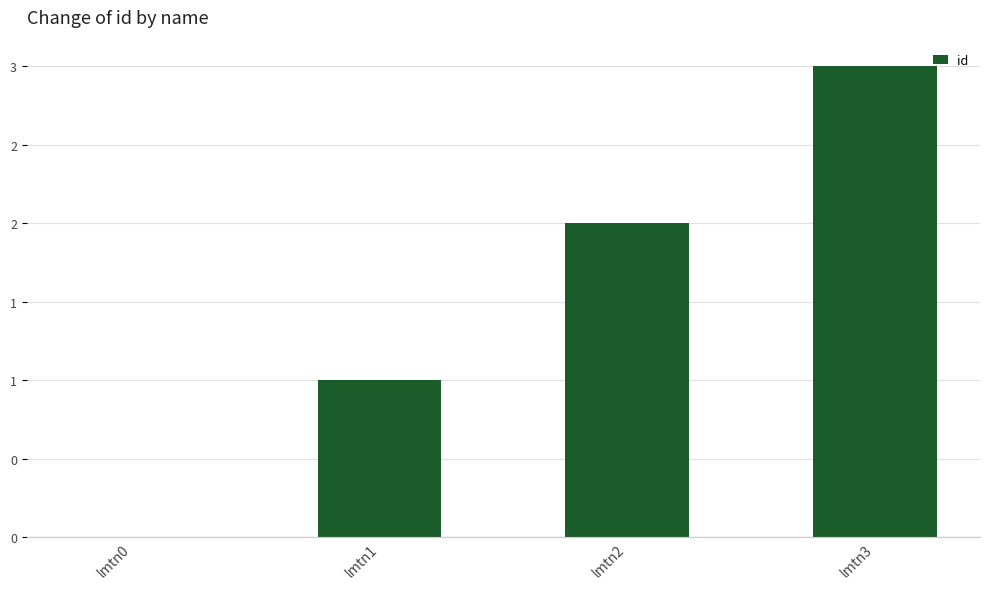

Approximately how many times larger is the value at lmtn1 compared to lmtn3?

0.3